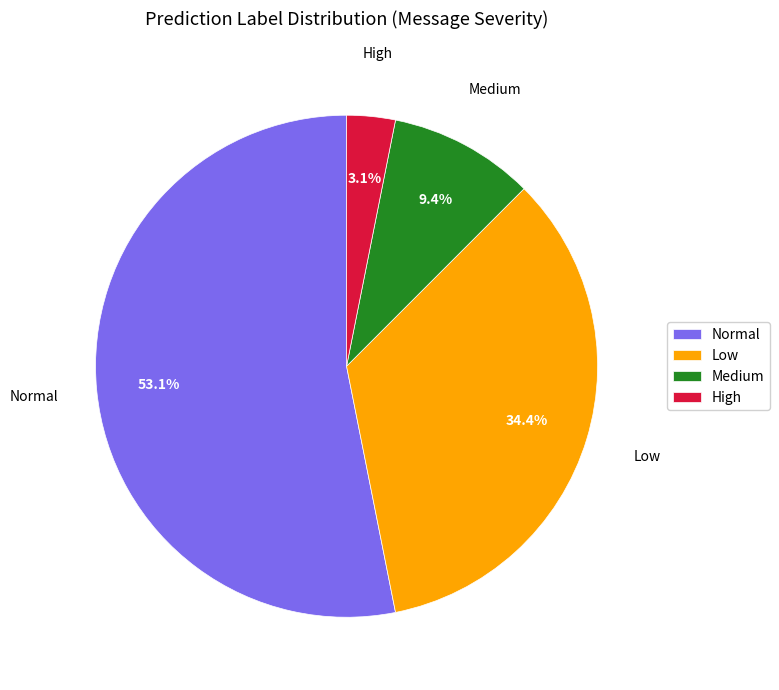

Between Normal and High, which is larger?

Normal